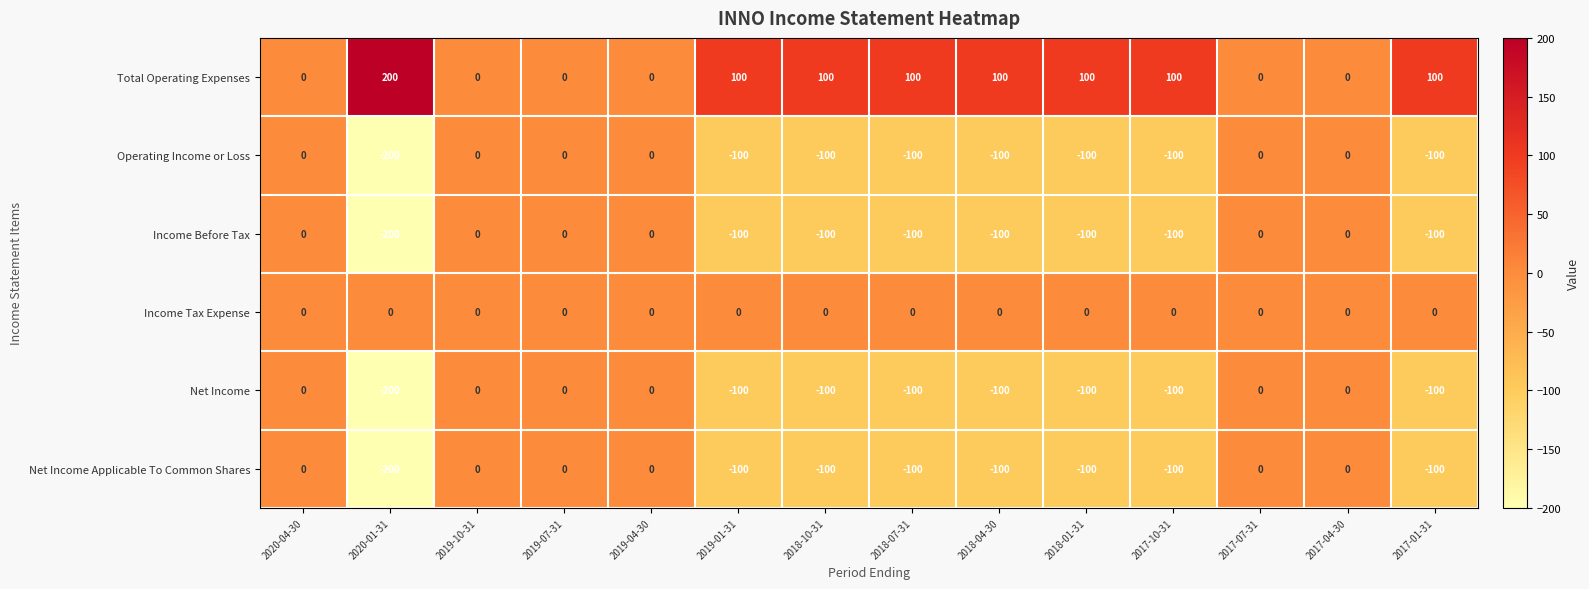

What is the spread (max minus min) of values at 2018-01-31?

200